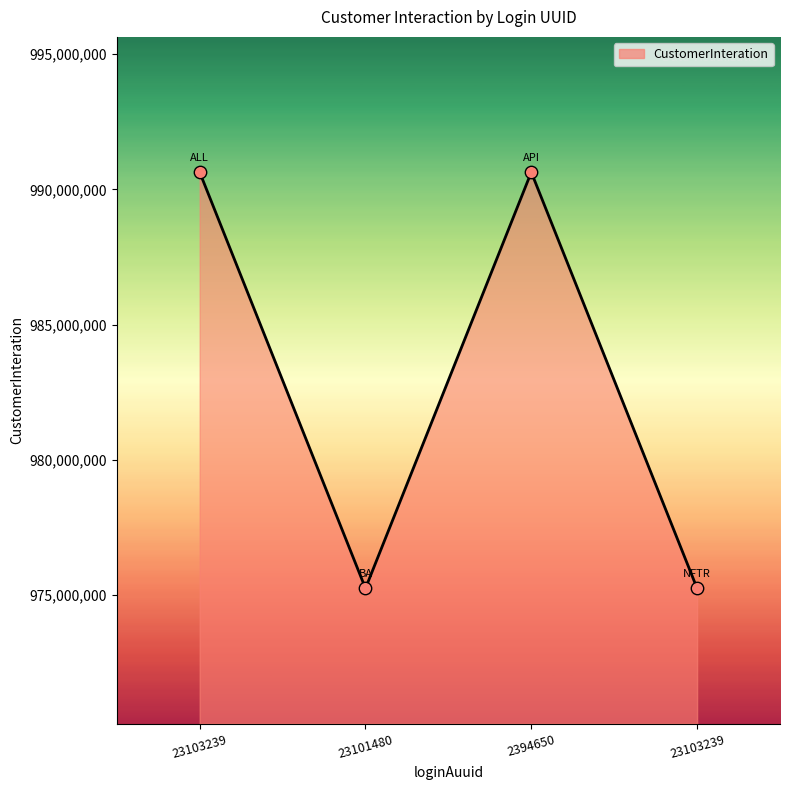

Does the chart have visible grid lines?

No